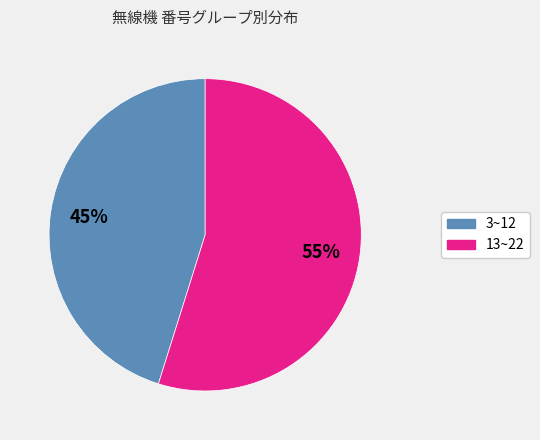

How many slices are in this pie chart?

2